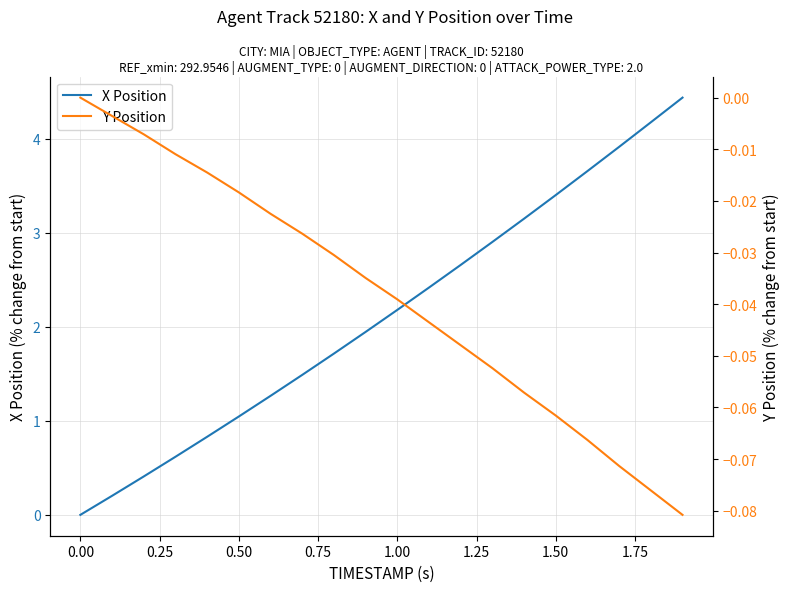

What are all the series names shown in the legend?

X Position, Y Position